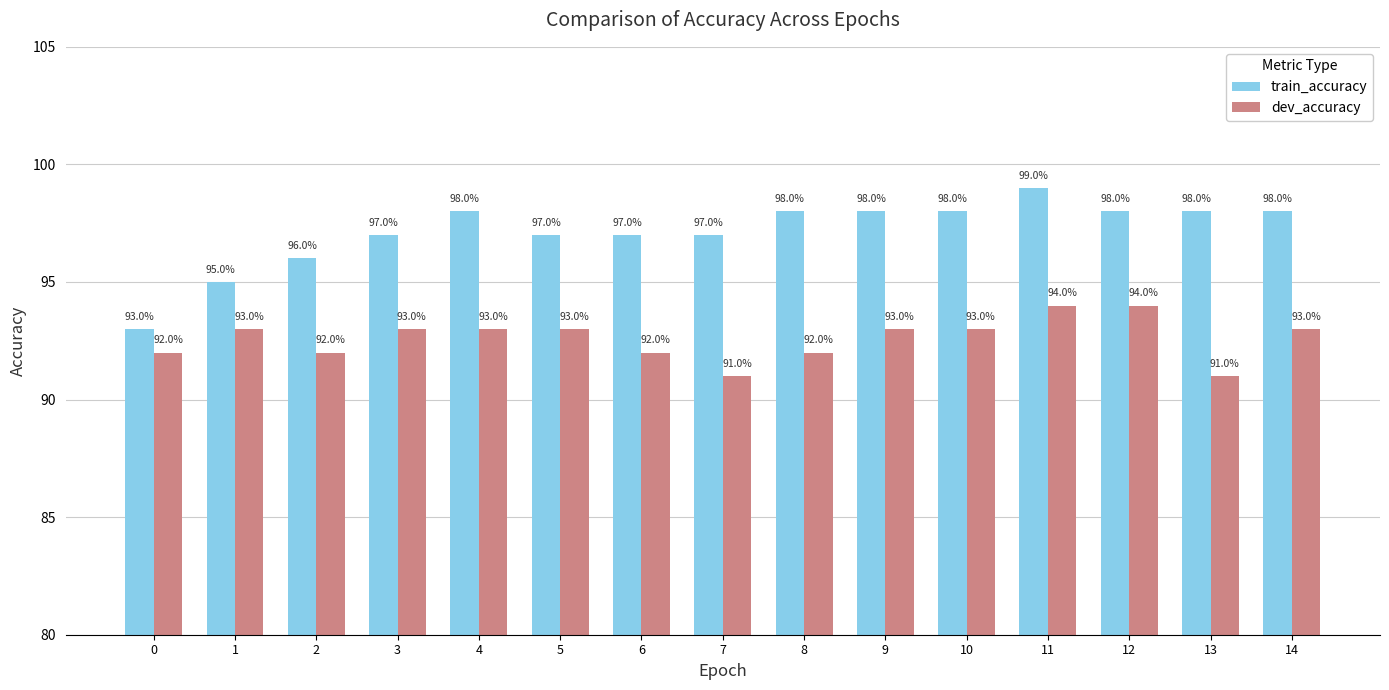

What is the average value of the train_accuracy series?

97